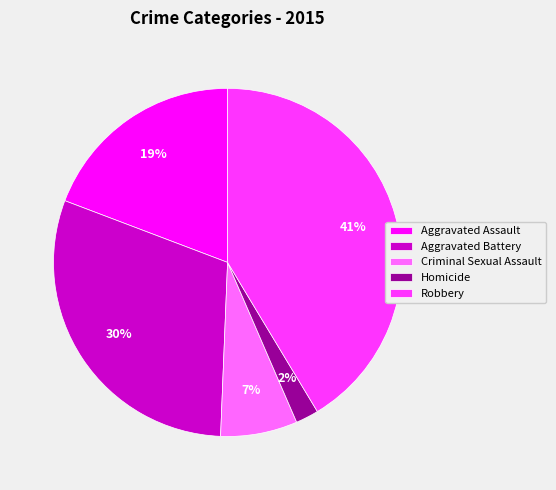

Rank the categories by value from highest to lowest.

Robbery, Aggravated Battery, Aggravated Assault, Criminal Sexual Assault, Homicide